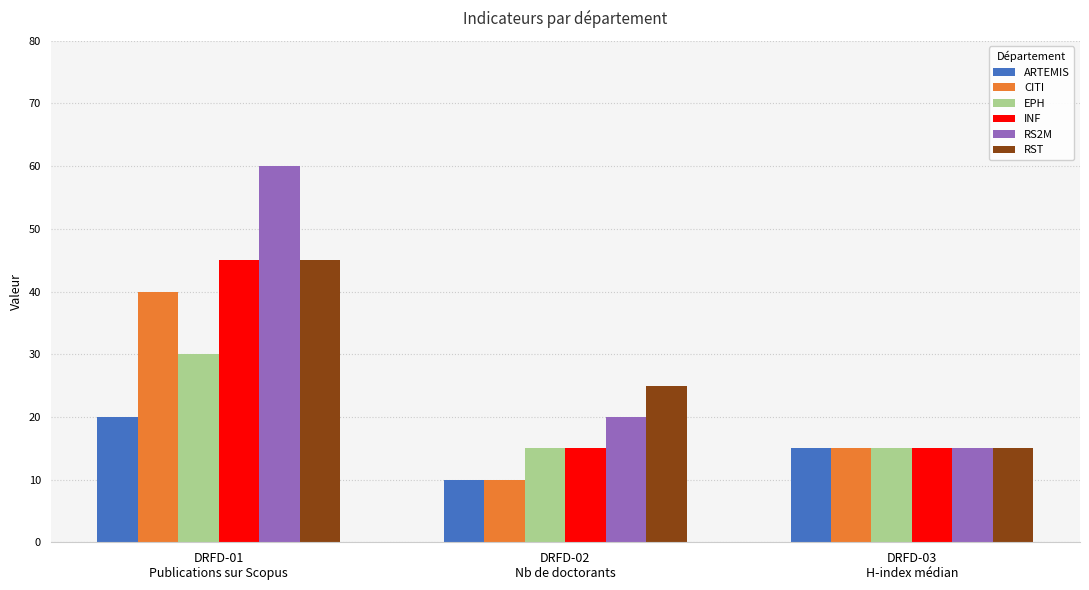

At which label is ARTEMIS closest to 15?

DRFD-03
H-index médian